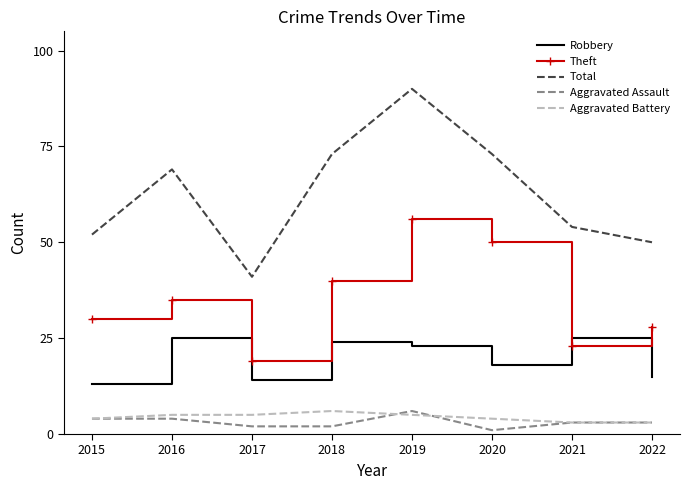

Read the Aggravated Battery value at 2021.

3